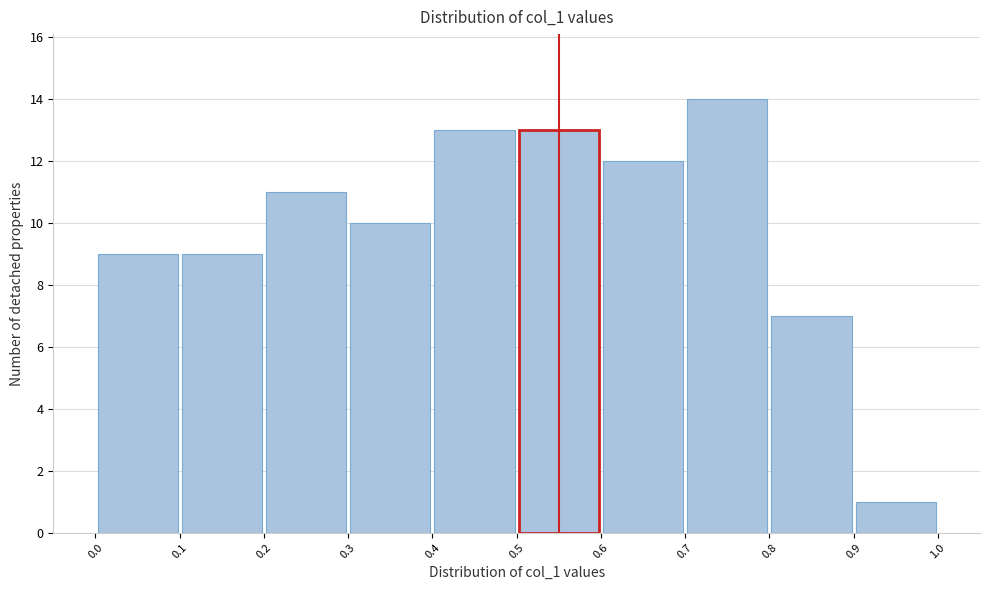

Which range on the x-axis has the tallest bar?

0.7 to 0.8